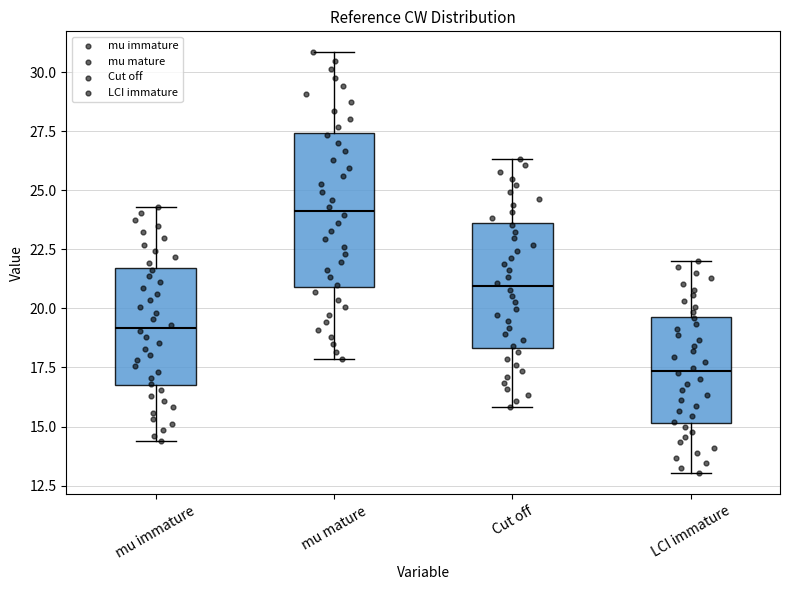

Which box's median line is the highest?

mu mature